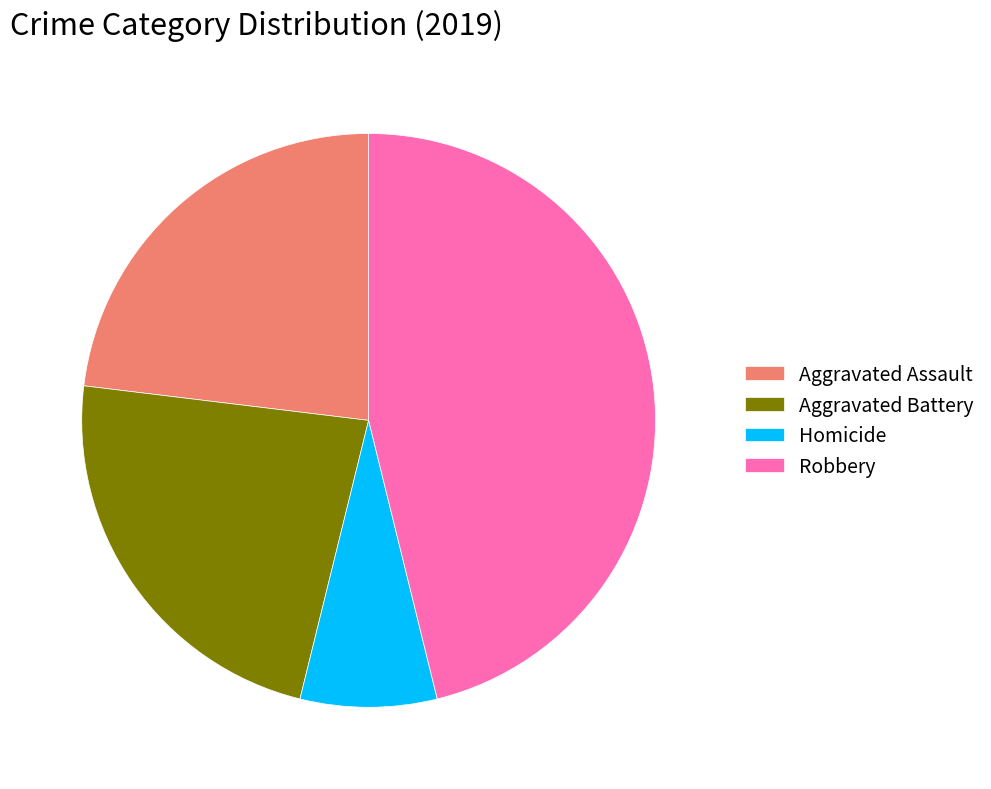

Is there a majority slice in this chart?

No